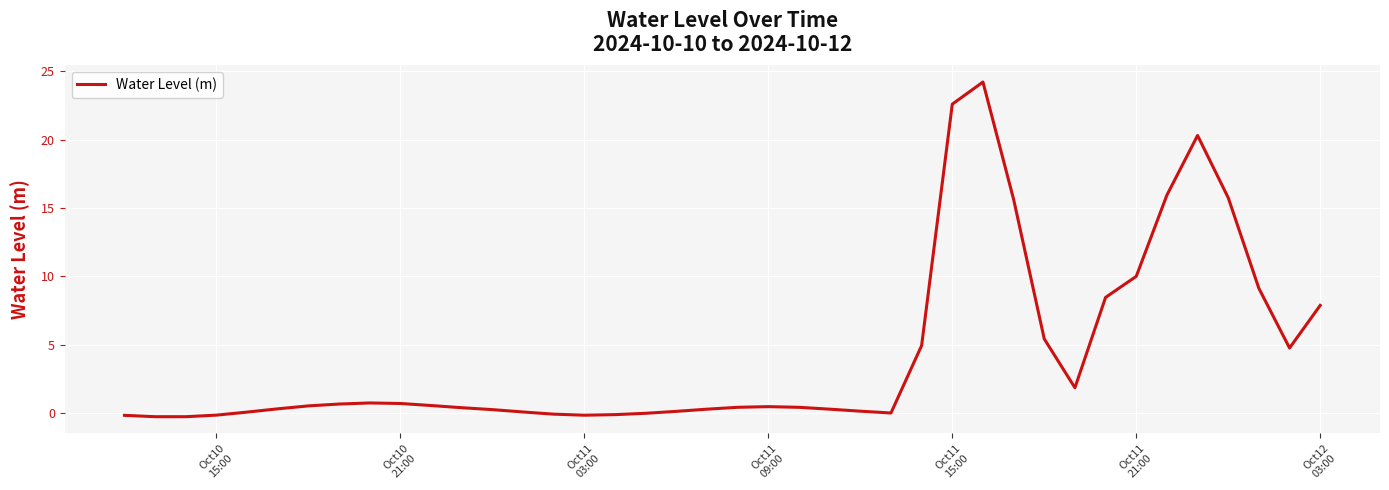

What is the difference between the maximum and minimum values?

24.5